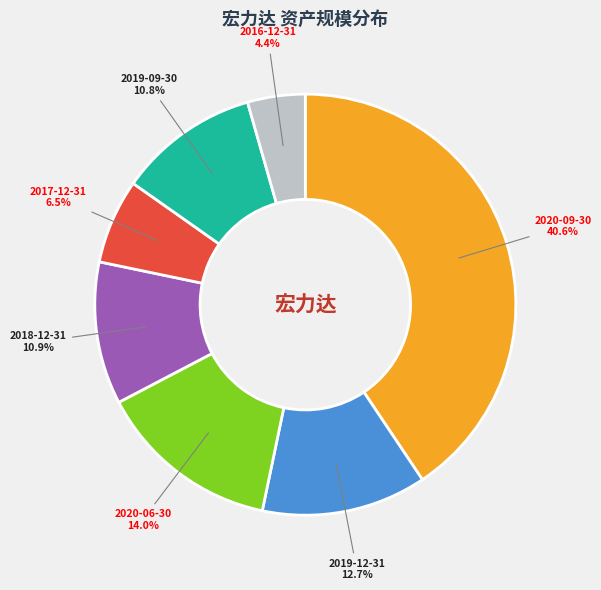

What percentage is NOT represented by 2020-06-30?

86.0%